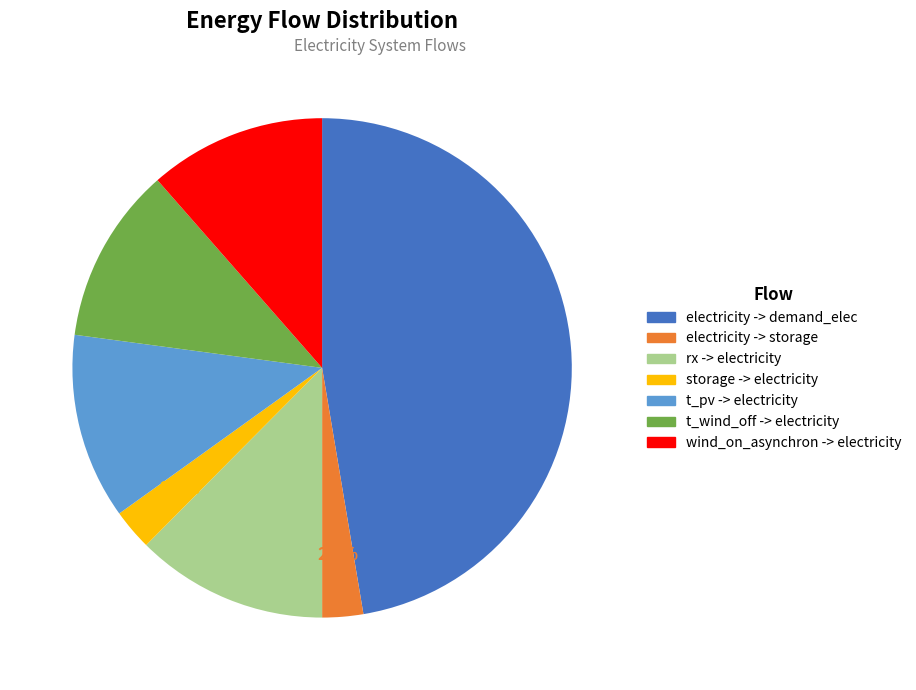

Is there a majority slice in this chart?

No